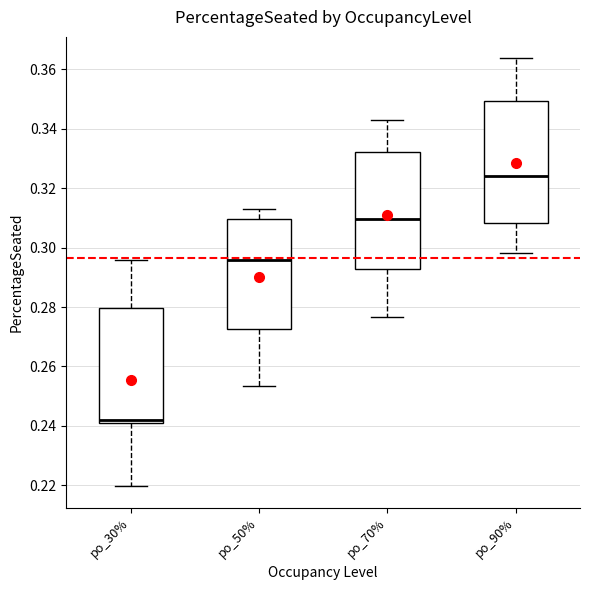

Where does the upper whisker of the box for po_70% end on the y-axis? The values are not printed on the chart, so give them approximately, as read against the axis.

0.344